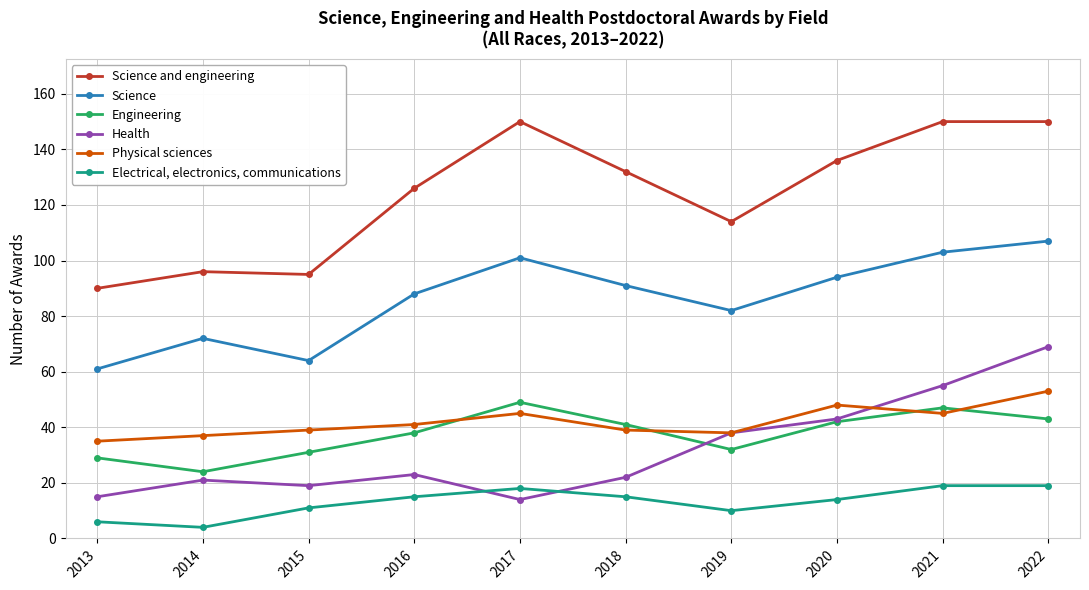

What is the value of the Engineering point at the 9th from the left?

47